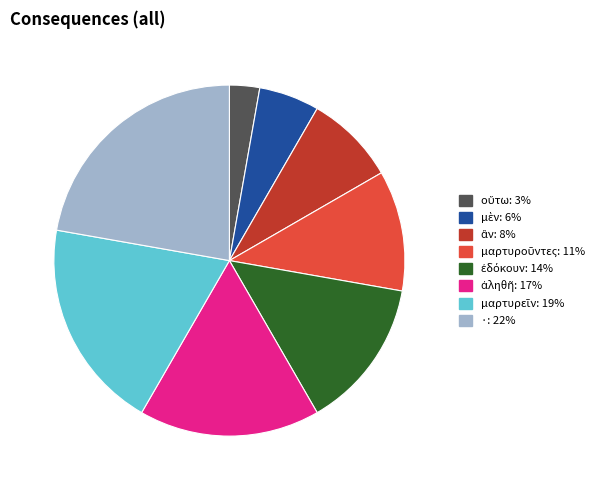

The · slice represents 29% of the pie. True or false?

False